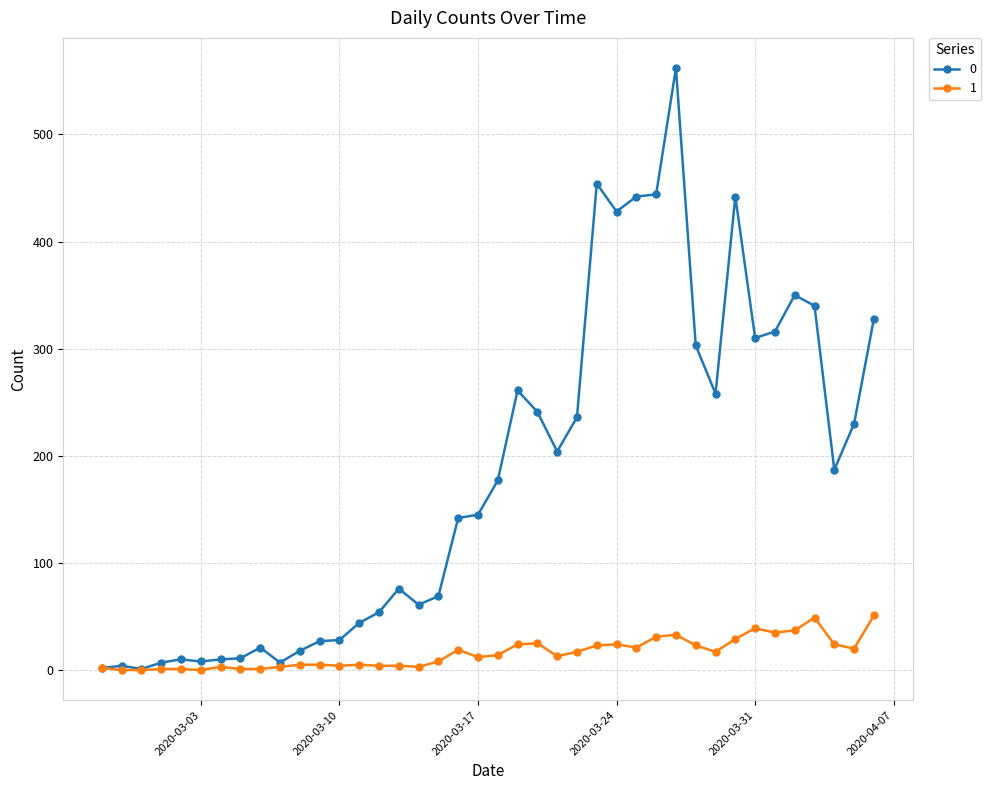

List the series in order of their peak value, lowest first.

1, 0